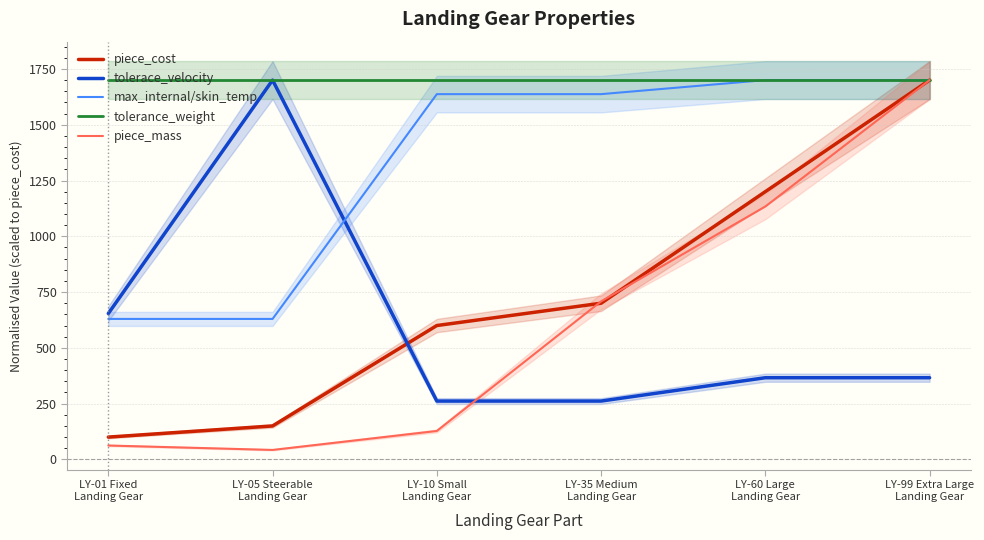

Where is max_internal/skin_temp nearest to the value 1164?

LY-10 Small
Landing Gear